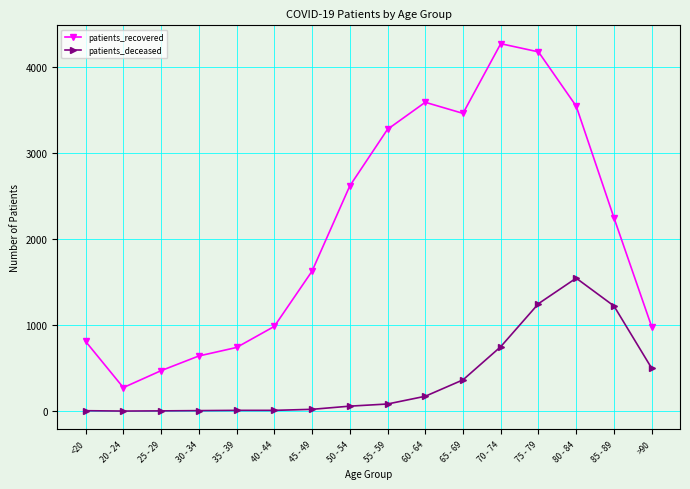

At which category does the chart reach its peak across all series?

70 - 74